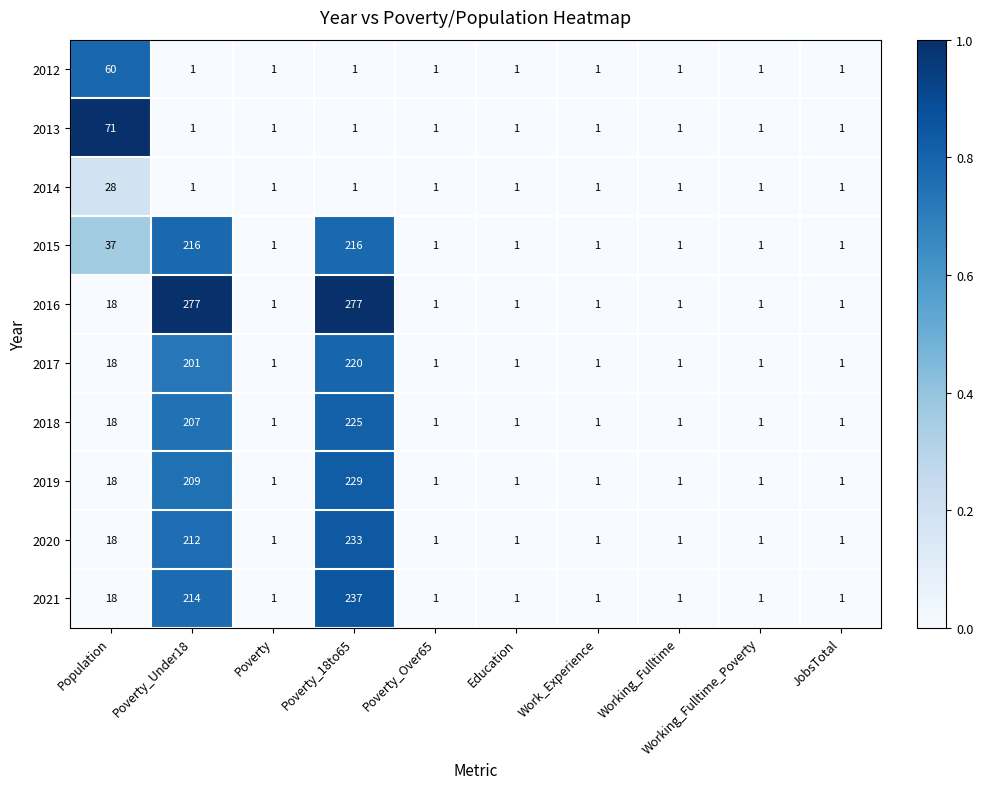

Rank the series by their maximum value, from lowest to highest.

2014, 2012, 2013, 2015, 2017, 2018, 2019, 2020, 2021, 2016